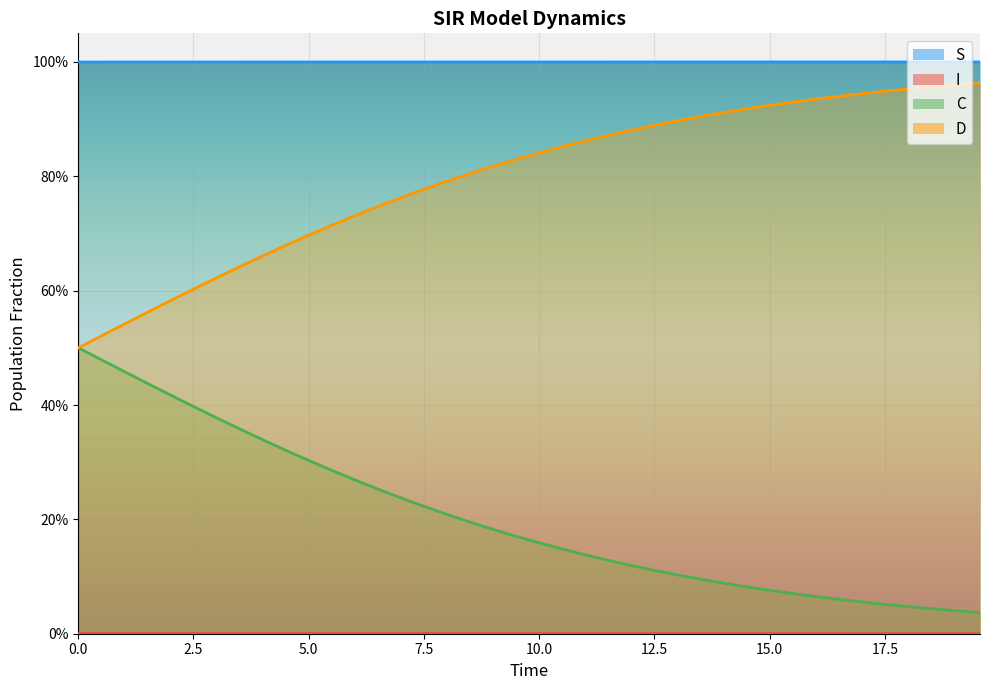

What is the average value of the C series?

0.2